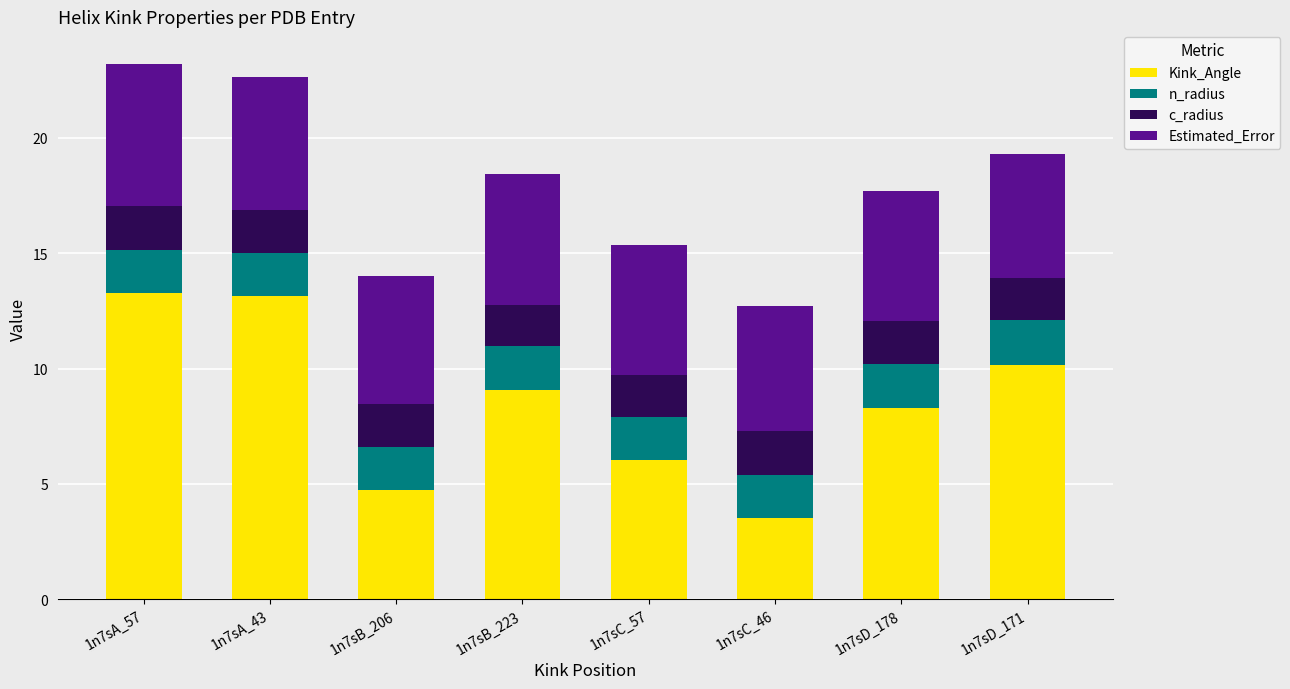

Are the bars horizontal?

No